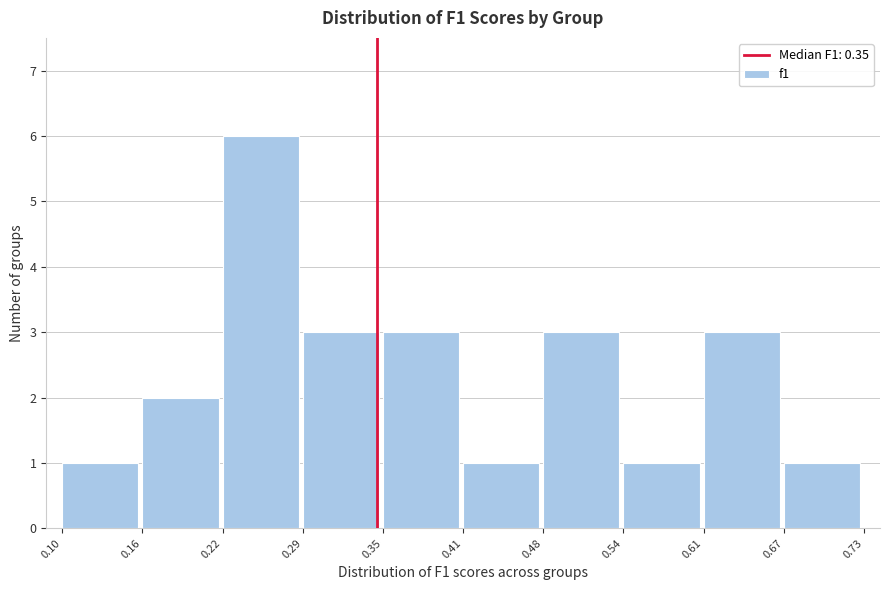

Which range on the x-axis has the tallest bar?

0.22 to 0.29